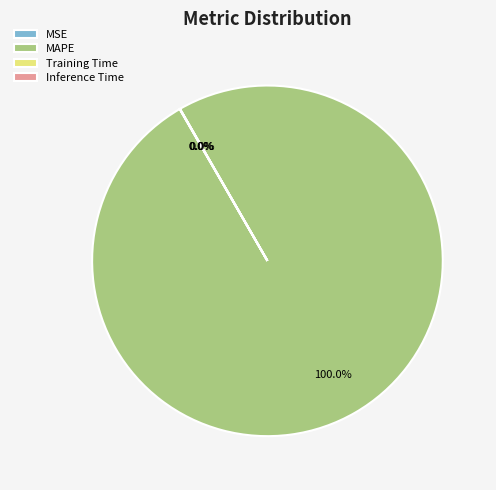

Does MAPE represent more than half of the total?

Yes